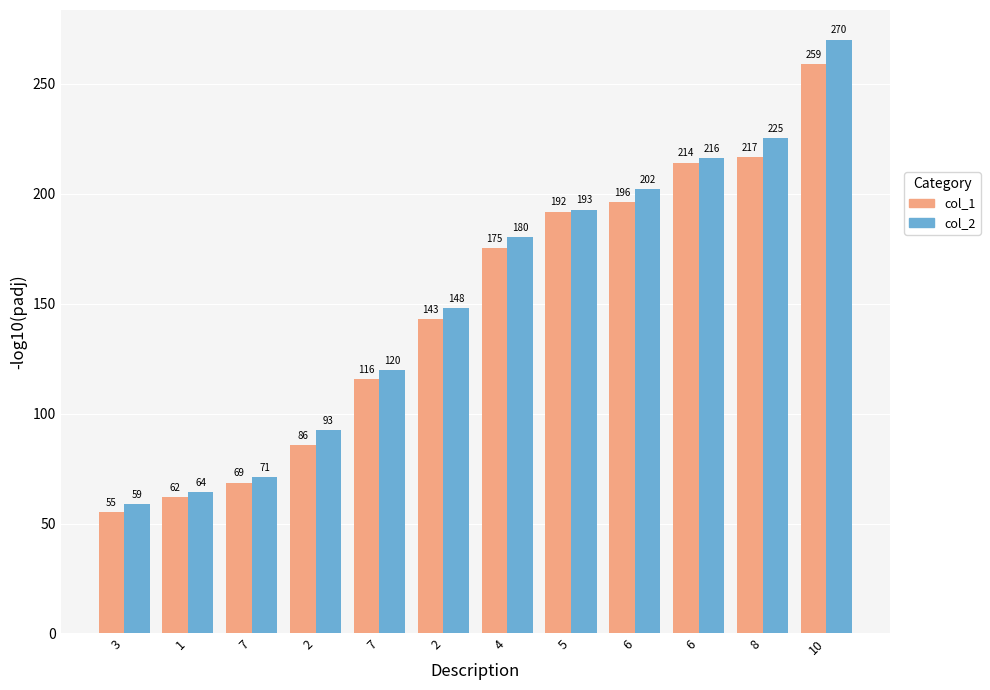

What is the spread (max minus min) of values at 2?

6.9